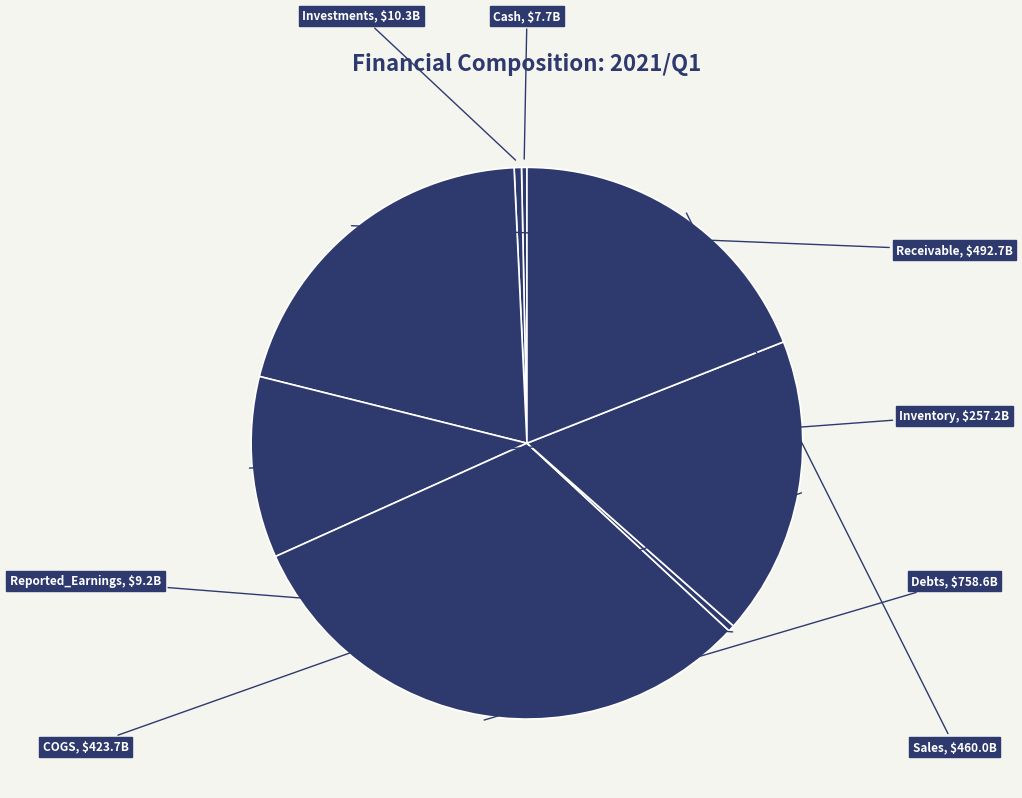

How many segments does this pie chart have?

8